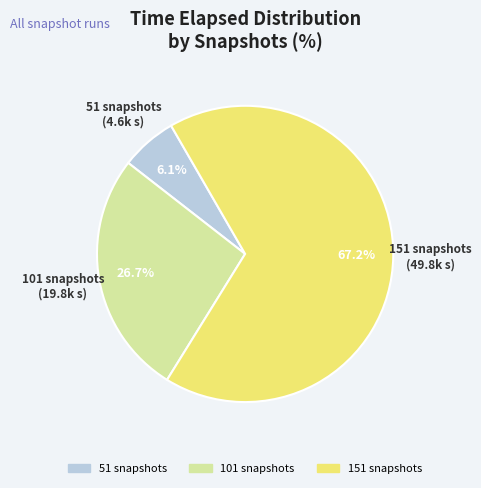

To the nearest percent, what is the difference between the largest and smallest slice percentages?

61%